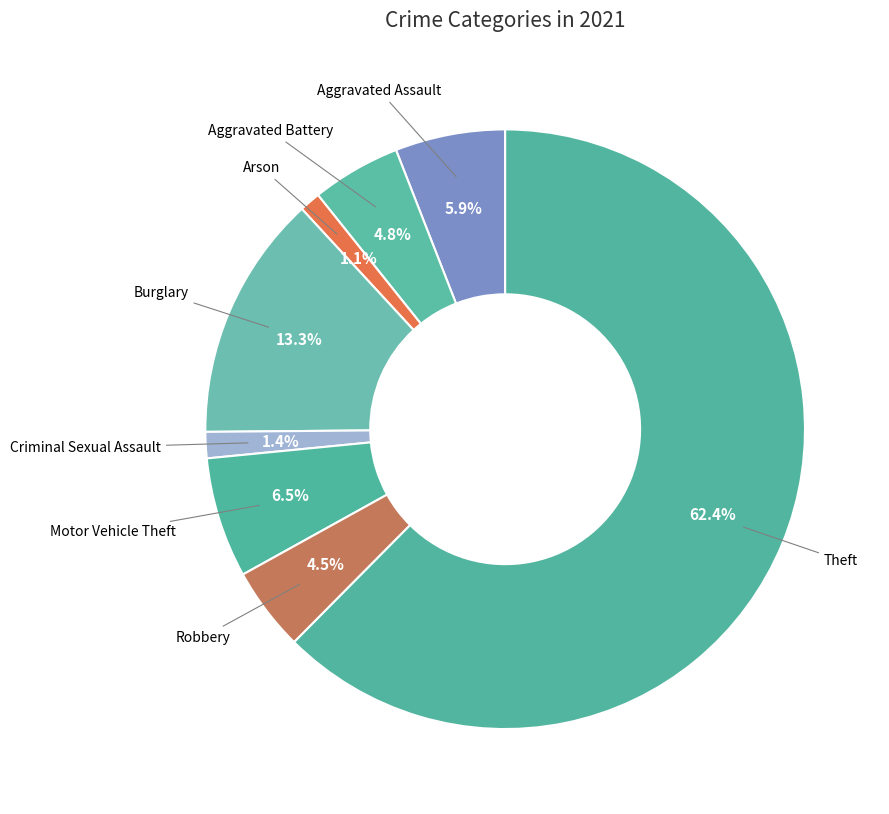

How many slices are in this pie chart?

8